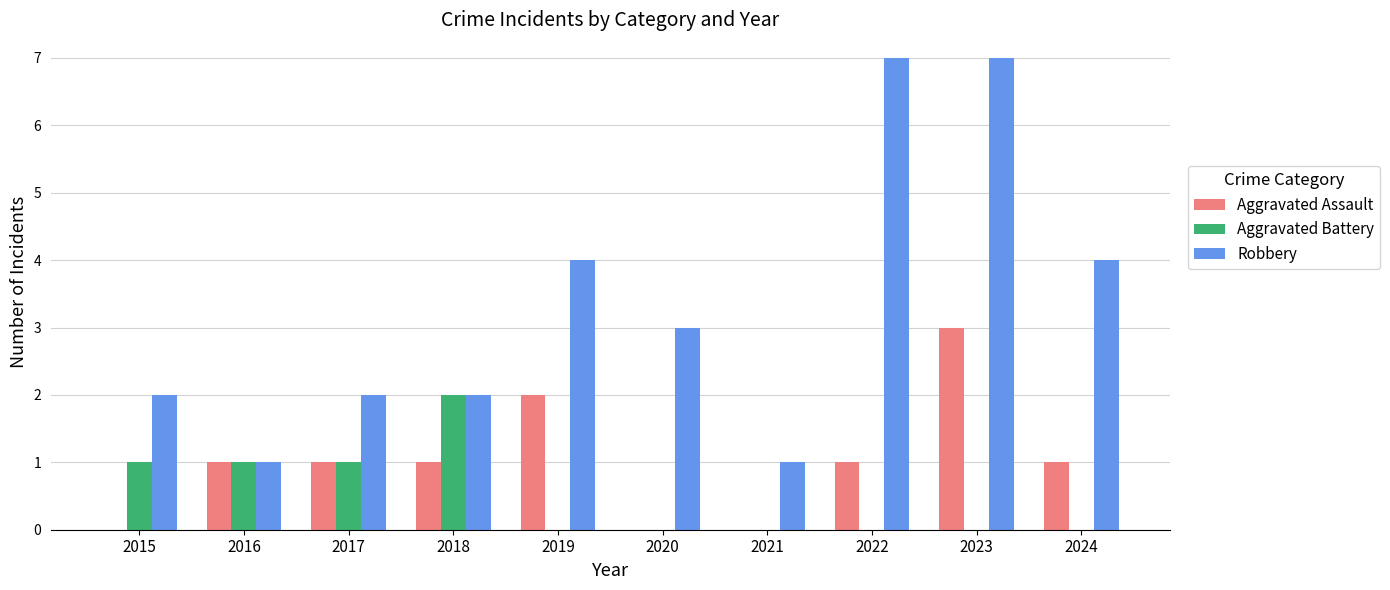

The value of Robbery at 2020 is 3. True or false?

True